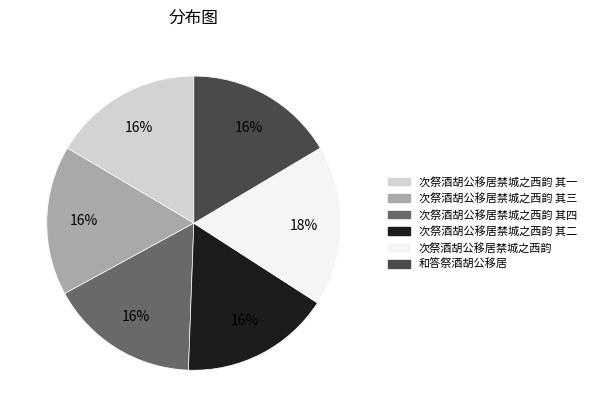

Is there a majority slice in this chart?

No